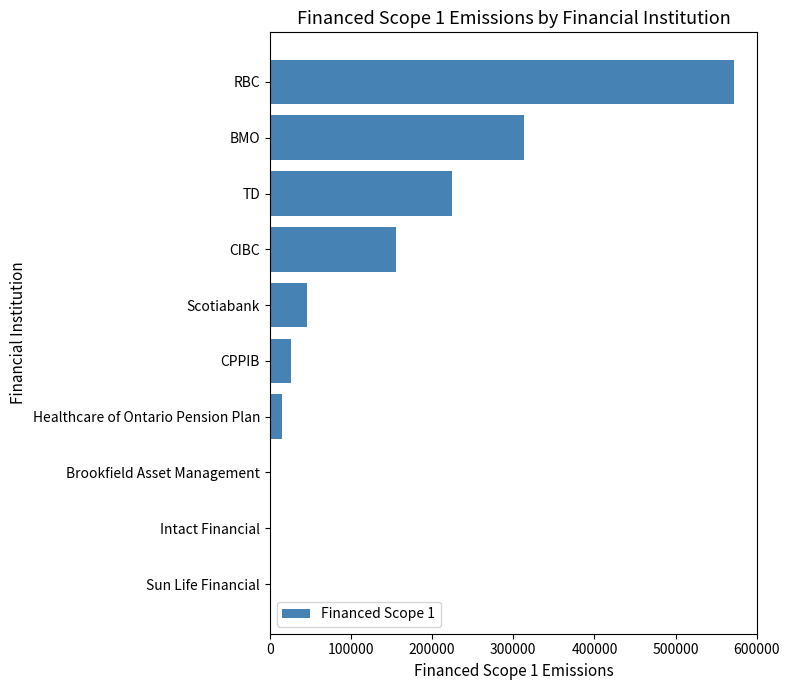

What is the average value?

135294.9